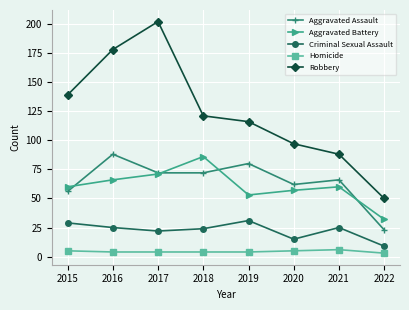

At 2019, list the series in order from largest to smallest.

Robbery, Aggravated Assault, Aggravated Battery, Criminal Sexual Assault, Homicide